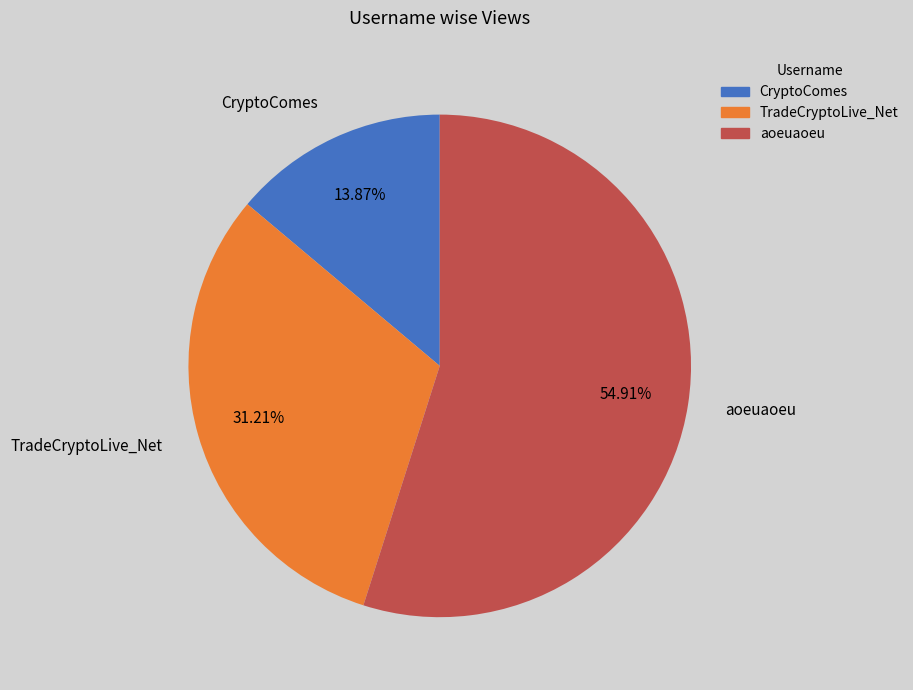

Which slice is the smallest?

CryptoComes